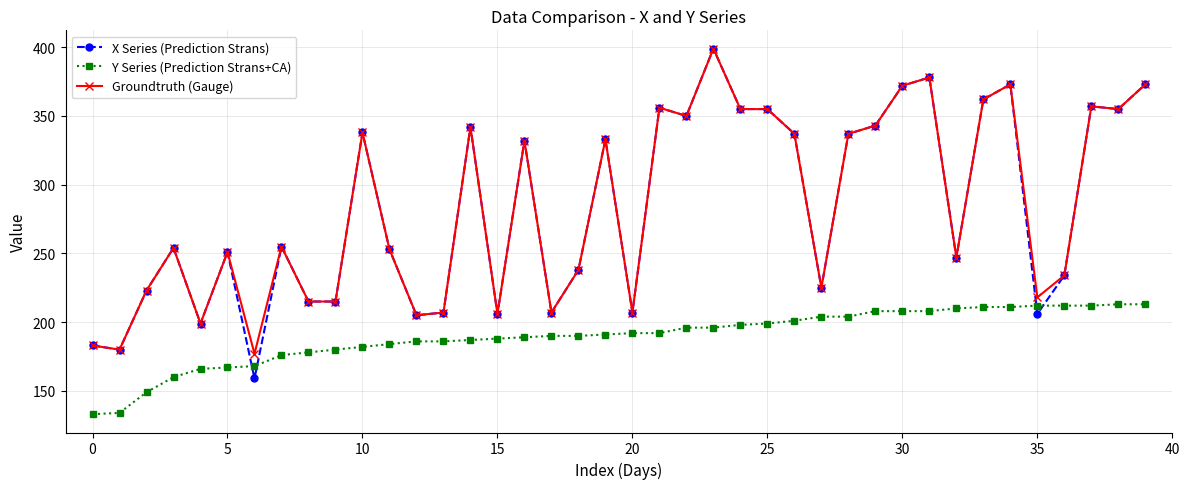

What is the value of the Y Series (Prediction Strans+CA) point at the 23rd from the left?

196